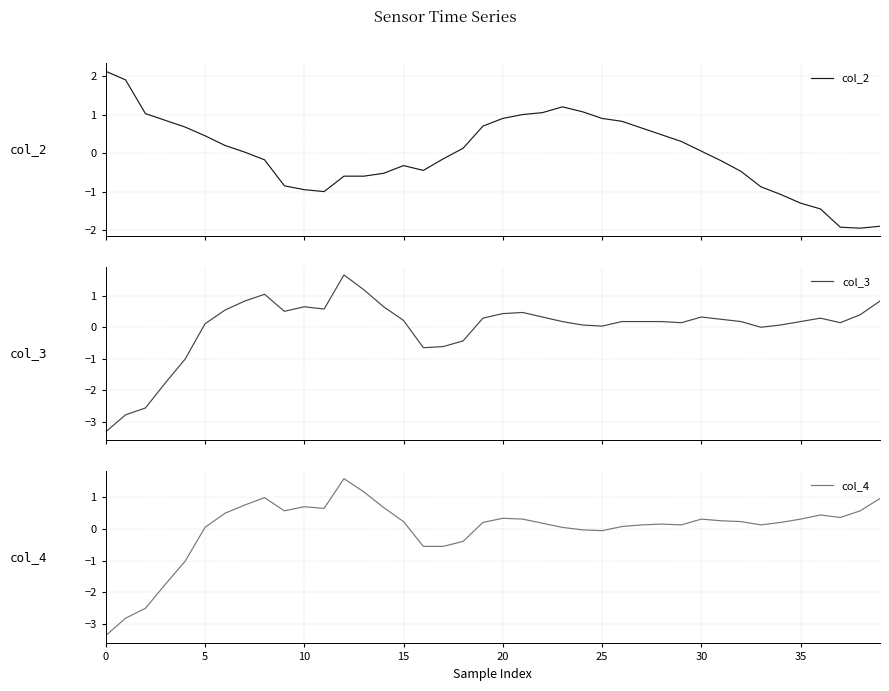

What is the minimum value for col_3?

-3.3